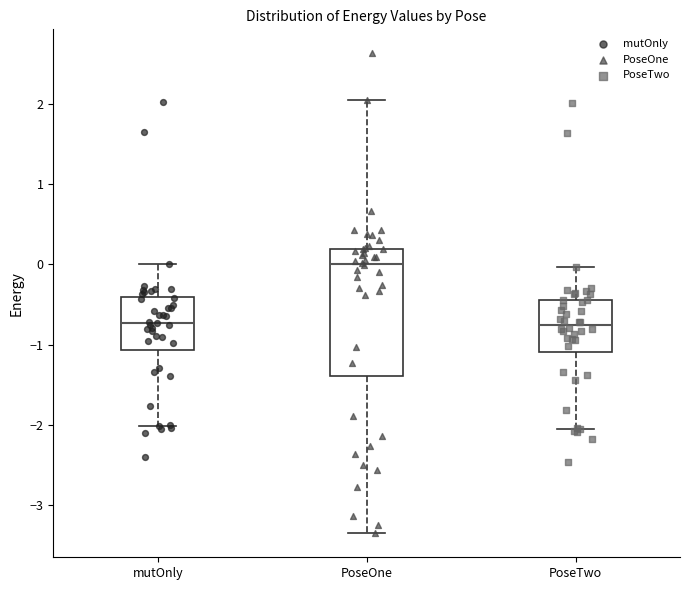

Reading left to right, transcribe this box plot: for each box, give where its median line is, the range the box spans, and where its two whiskers end, as read against the y-axis. The values are not printed on the chart, so give them approximately, as read against the axis.

mutOnly: median -0.7, box -1.1 to -0.4, whiskers -2.0 to 0.0
PoseOne: median 0.0, box -1.4 to 0.2, whiskers -3.3 to 2.1
PoseTwo: median -0.8, box -1.1 to -0.4, whiskers -2.0 to 0.0